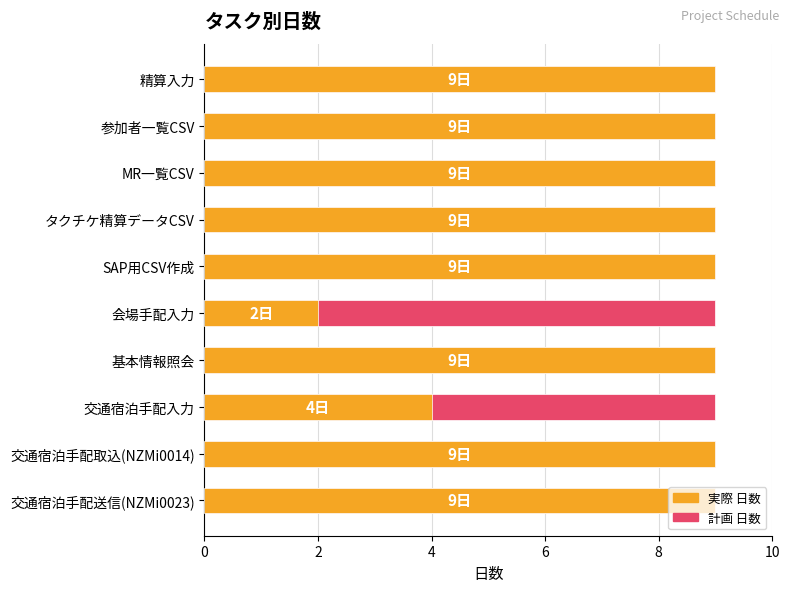

True or false: 実際 日数 has a value of 9.0 at タクチケ精算データCSV.

True